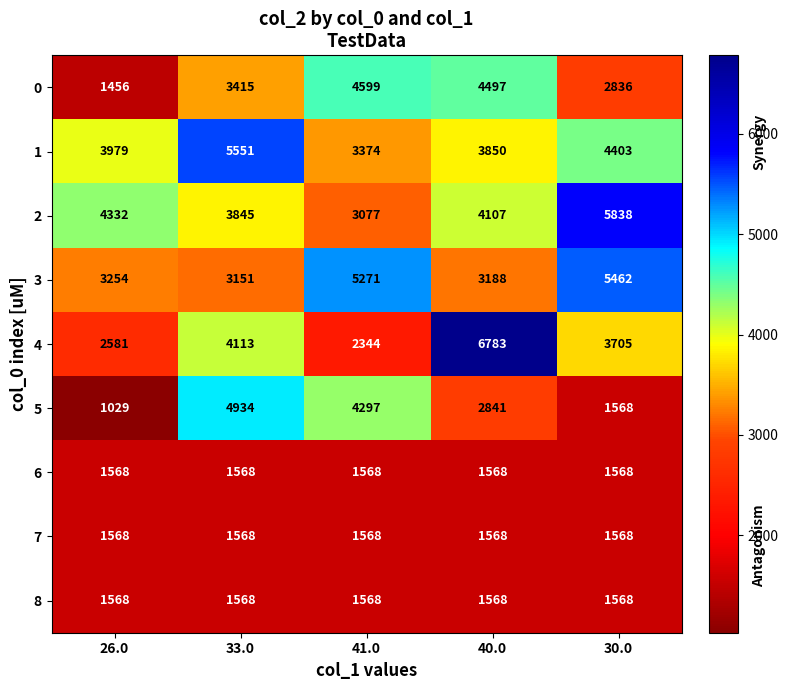

What is the difference between the maximum and minimum values in the 5 series?

3905